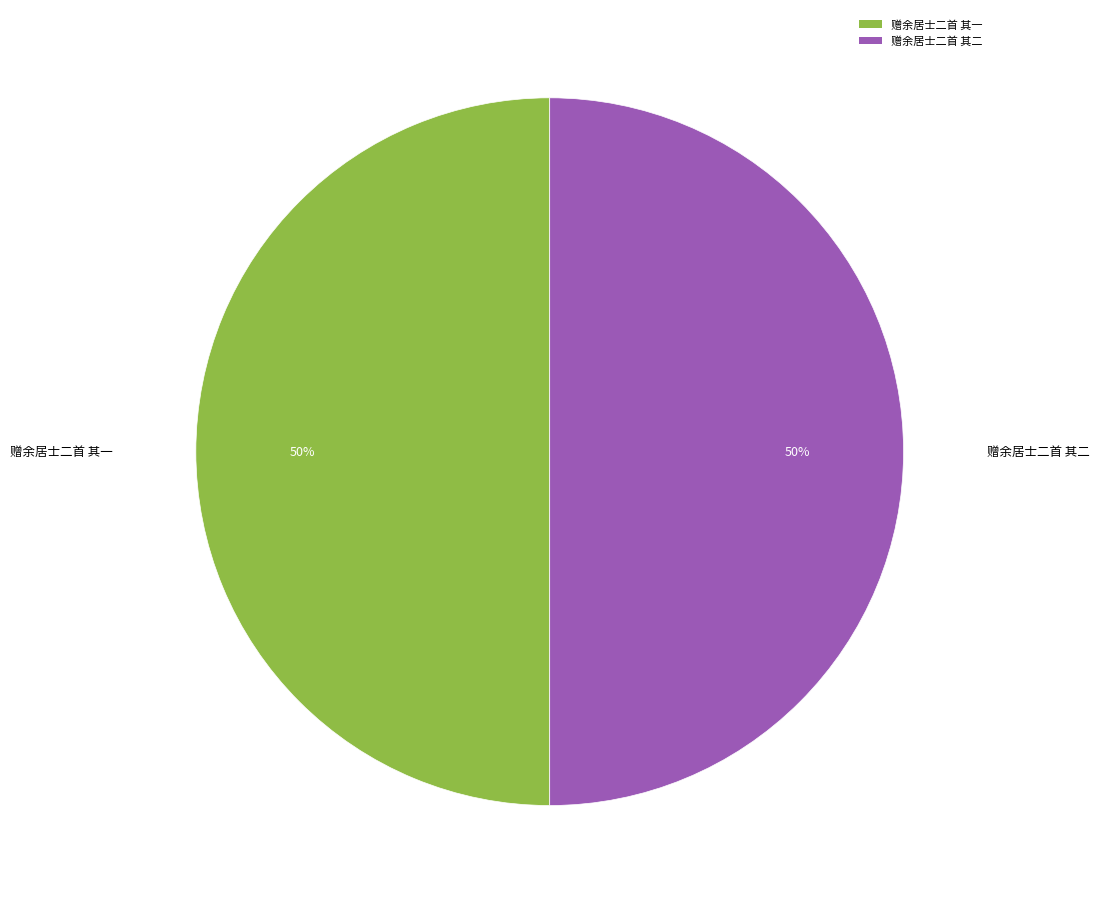

Approximately how many times larger is the value at 赠余居士二首 其一 compared to 赠余居士二首 其二?

1.0